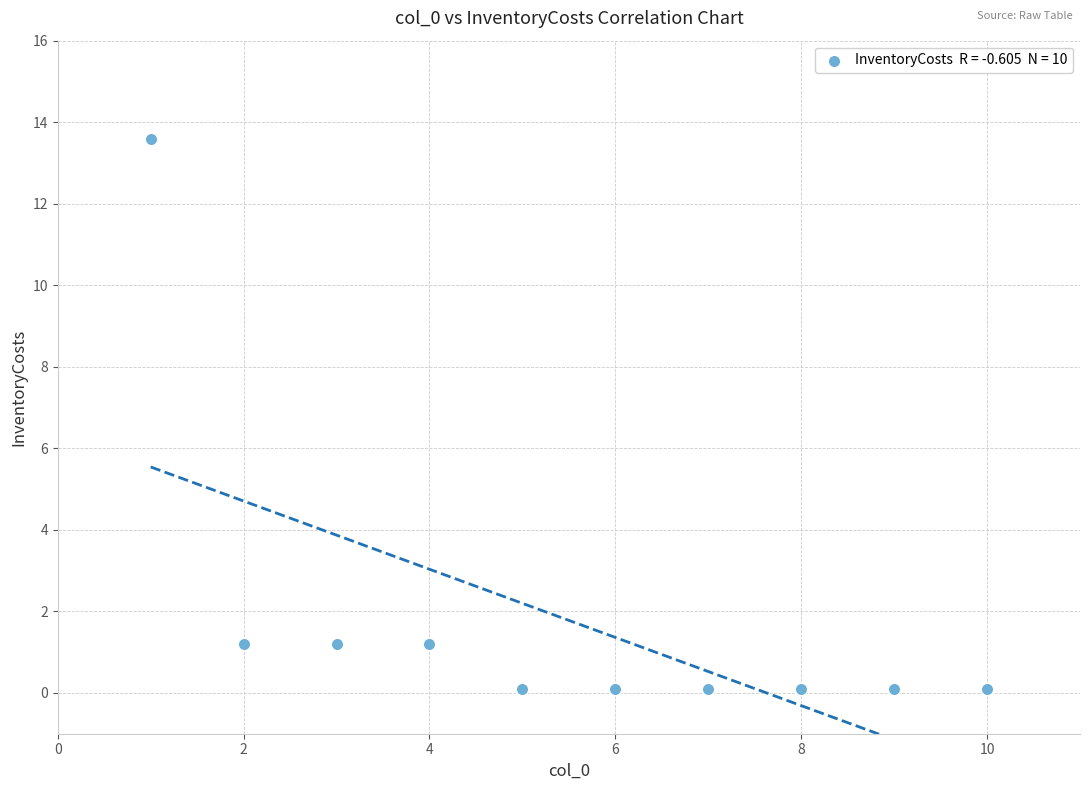

What is the average Y value?

1.8